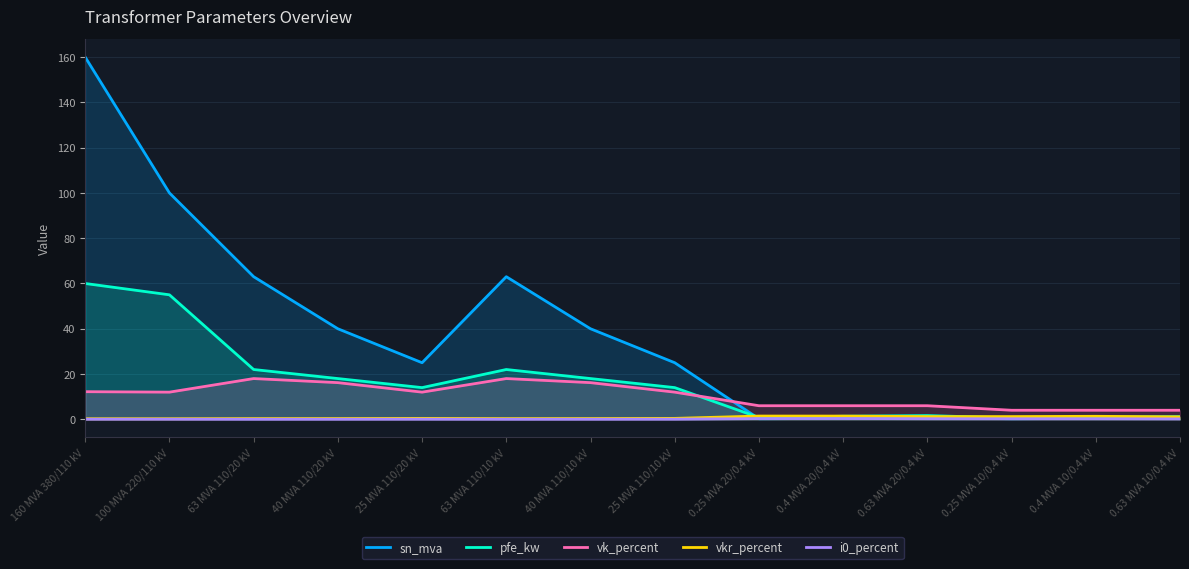

True or false: sn_mva and vk_percent cross at least once.

True